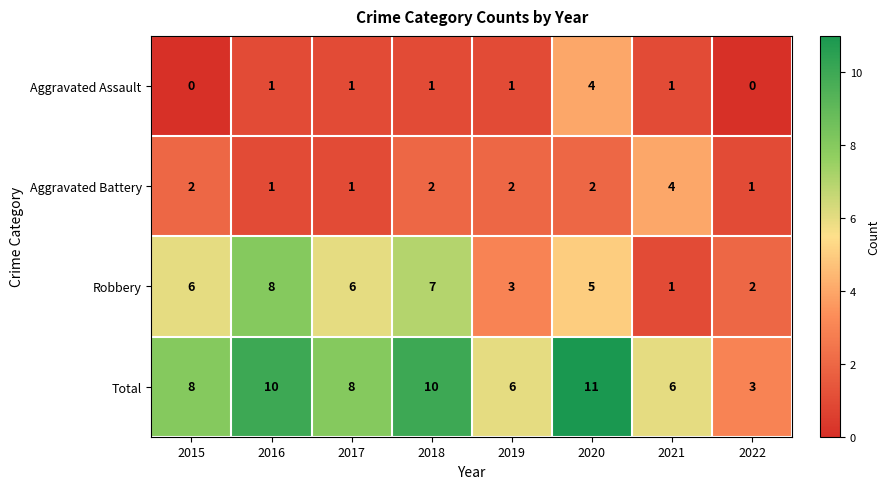

What is the maximum value shown in the chart?

11